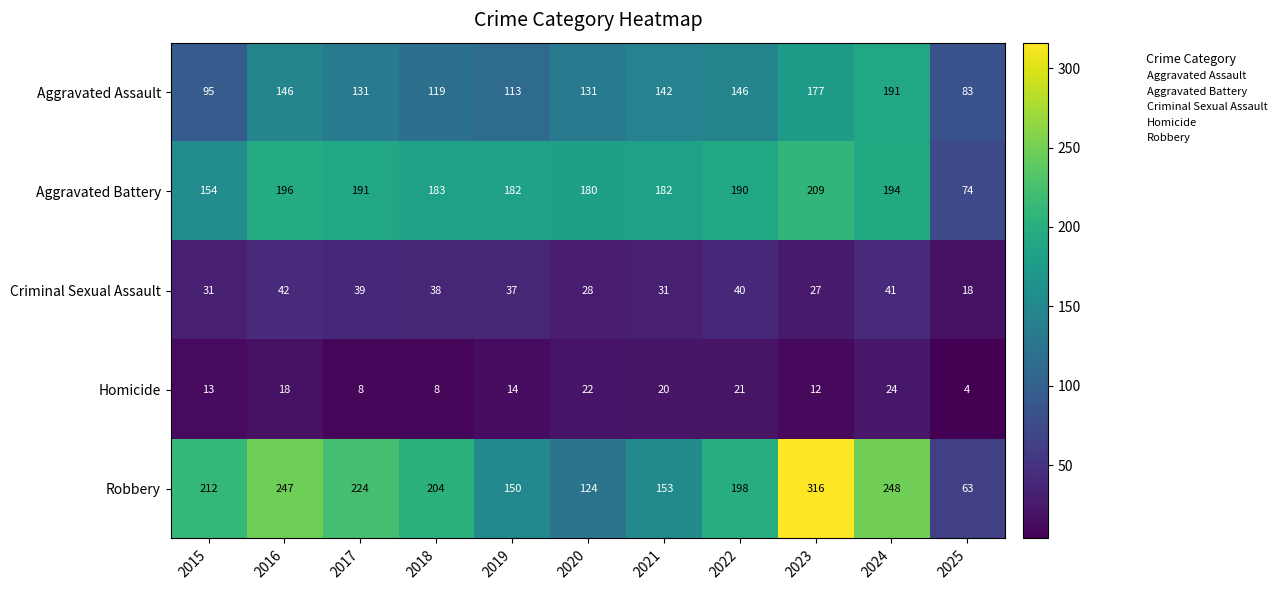

What is the difference between the maximum and minimum values in the Criminal Sexual Assault series?

24